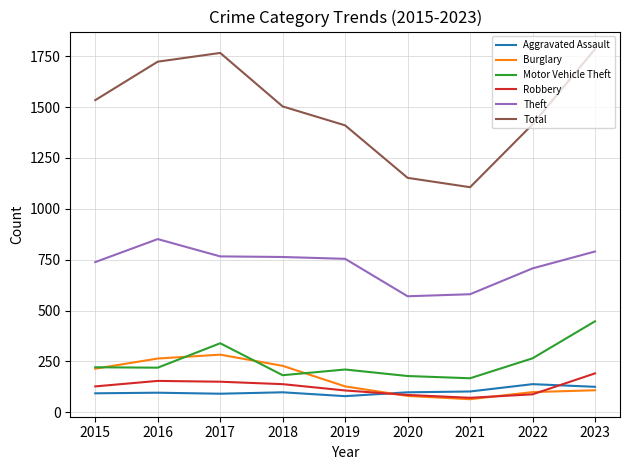

Which series ends up on top after the final intersection of Aggravated Assault and Burglary?

Aggravated Assault